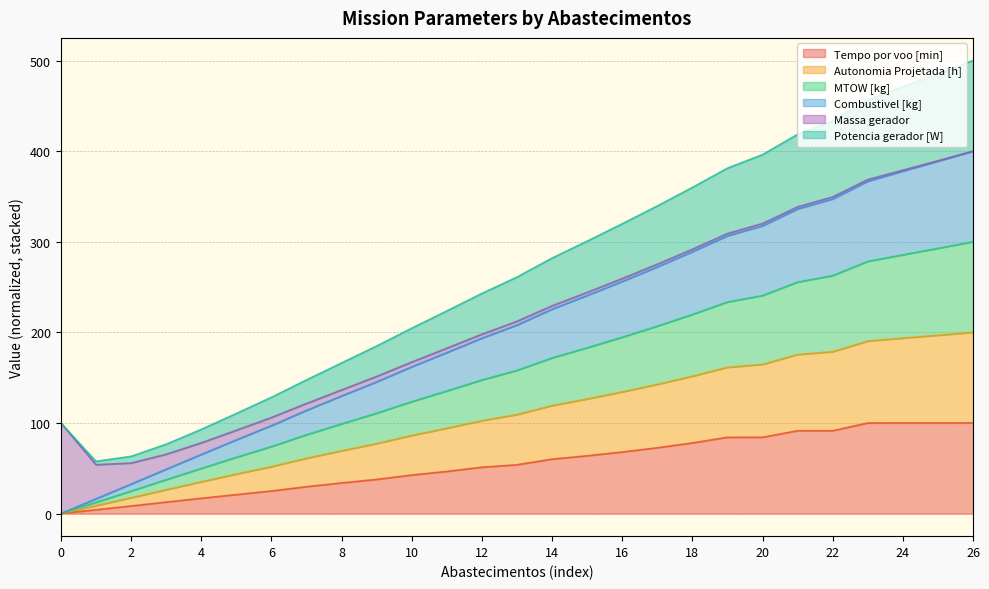

What are all the series names shown in the legend?

Tempo por voo [min], Autonomia Projetada [h], MTOW [kg], Combustivel [kg], Massa gerador, Potencia gerador [W]